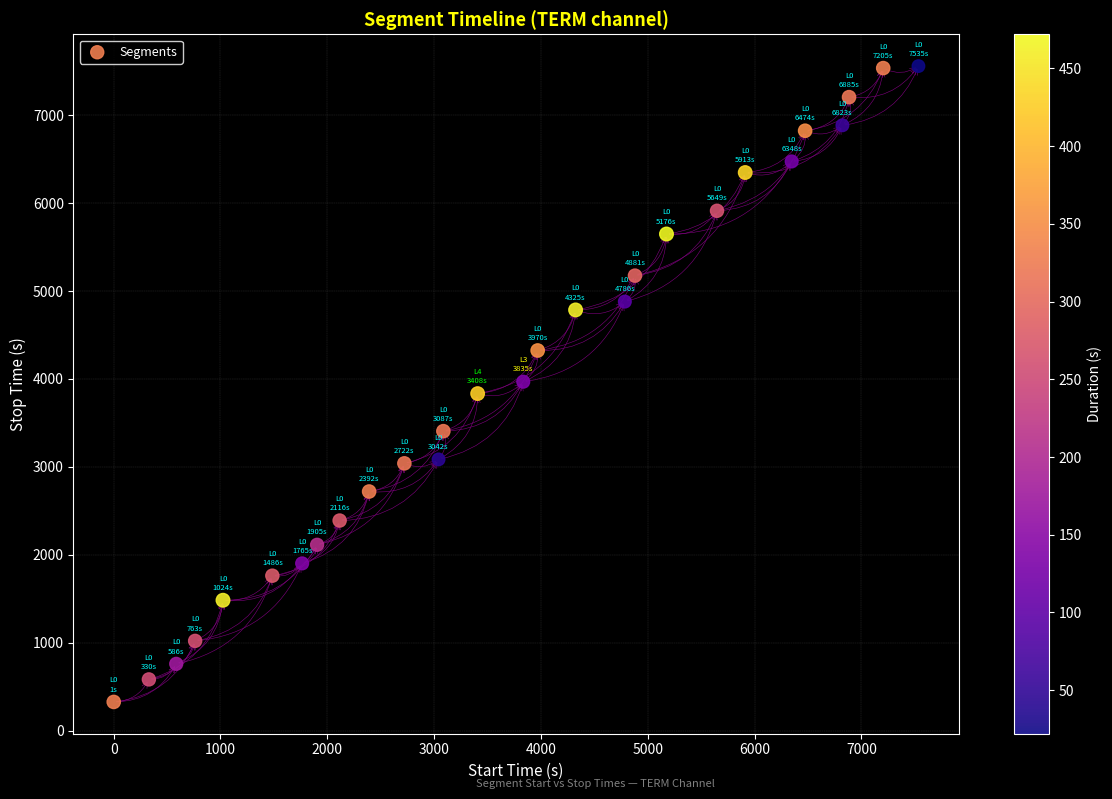

What is the range of X values (max minus min)?

7534